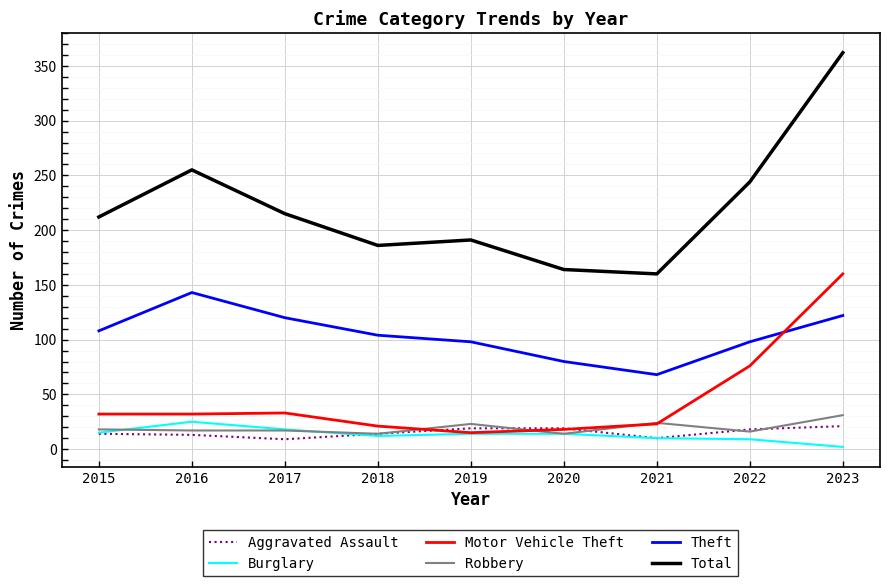

What is the lowest value of the Total series?

160